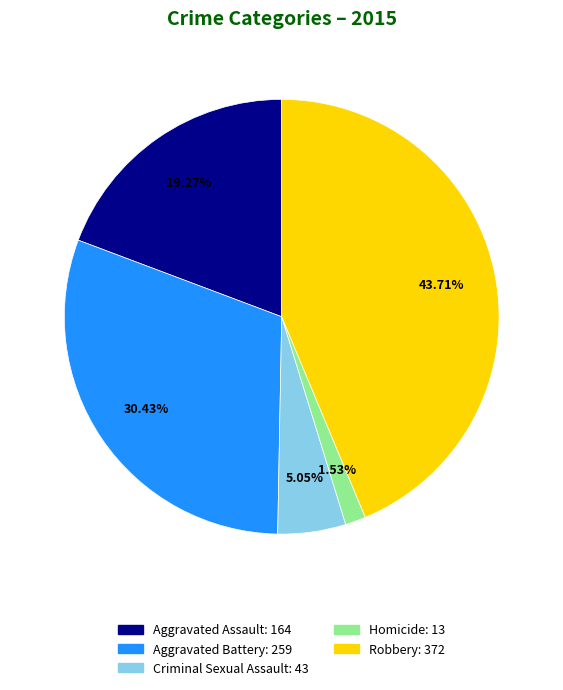

Combined, what portion of the pie is Aggravated Battery and Robbery?

74.1%